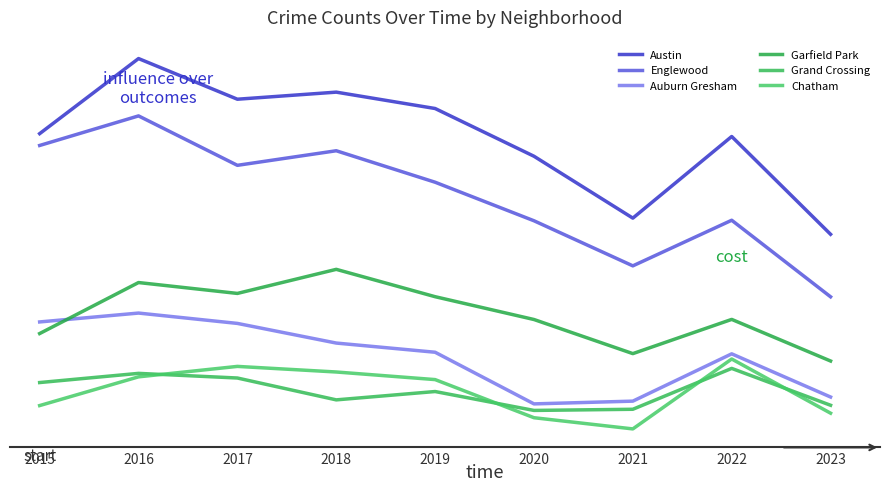

At which label is Garfield Park closest to 3051?

2022